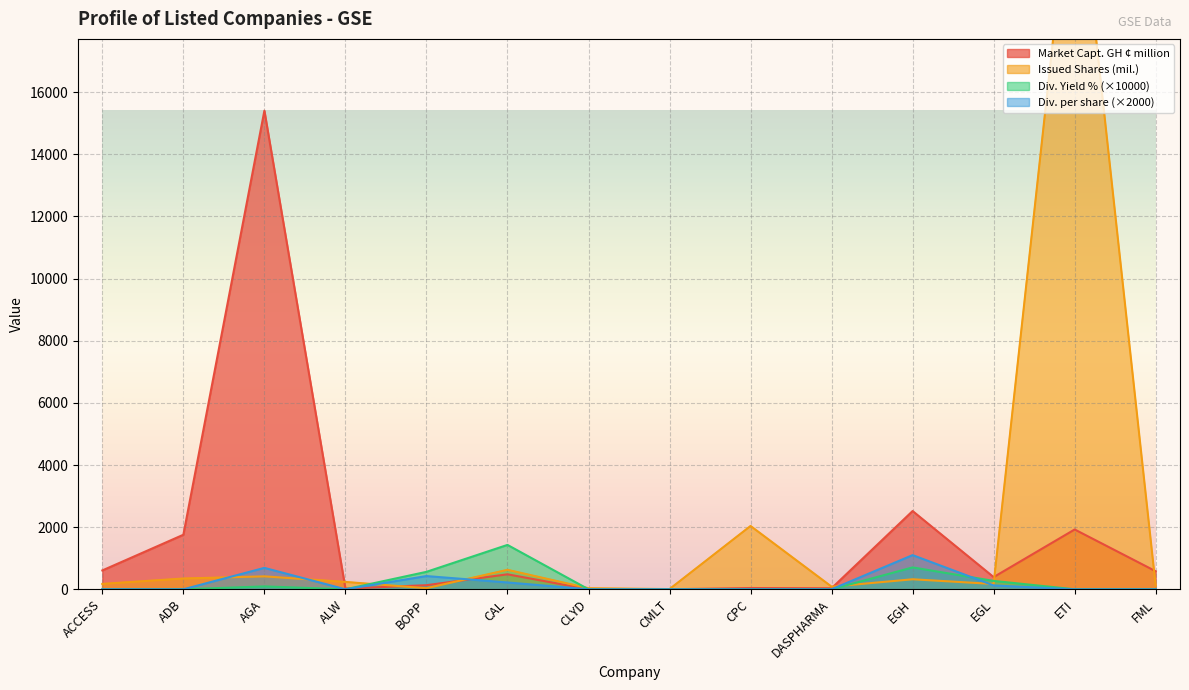

How many values in the Issued Shares (mil.) series are below 236?

7